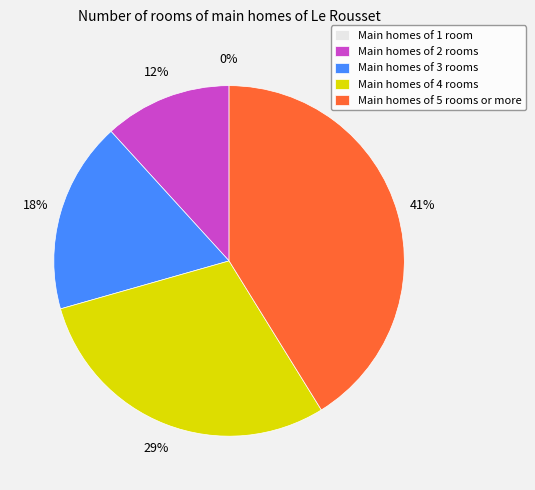

What percentage is the 2 slice, to the nearest percent?

12%